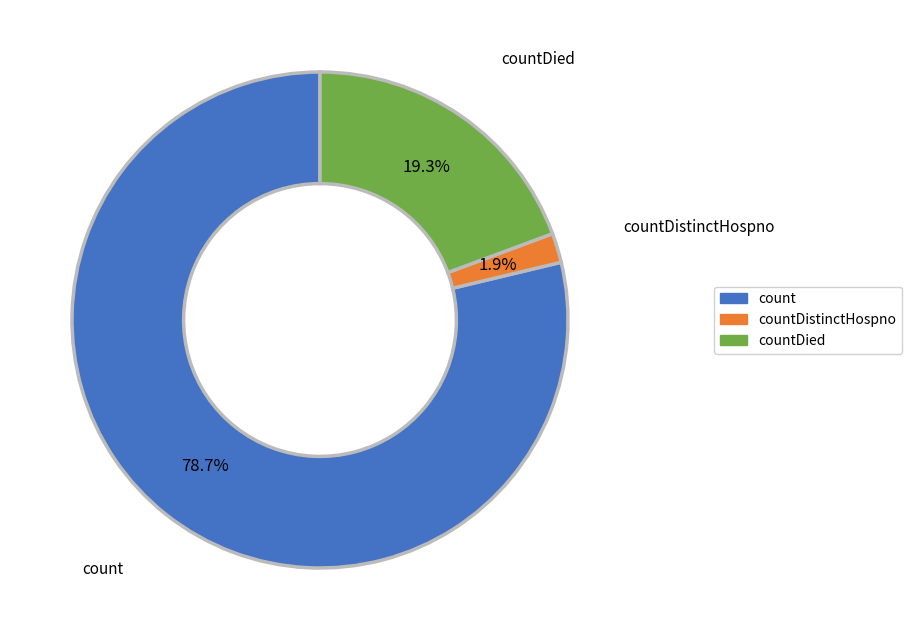

Is there any slice that represents more than half of the pie?

Yes